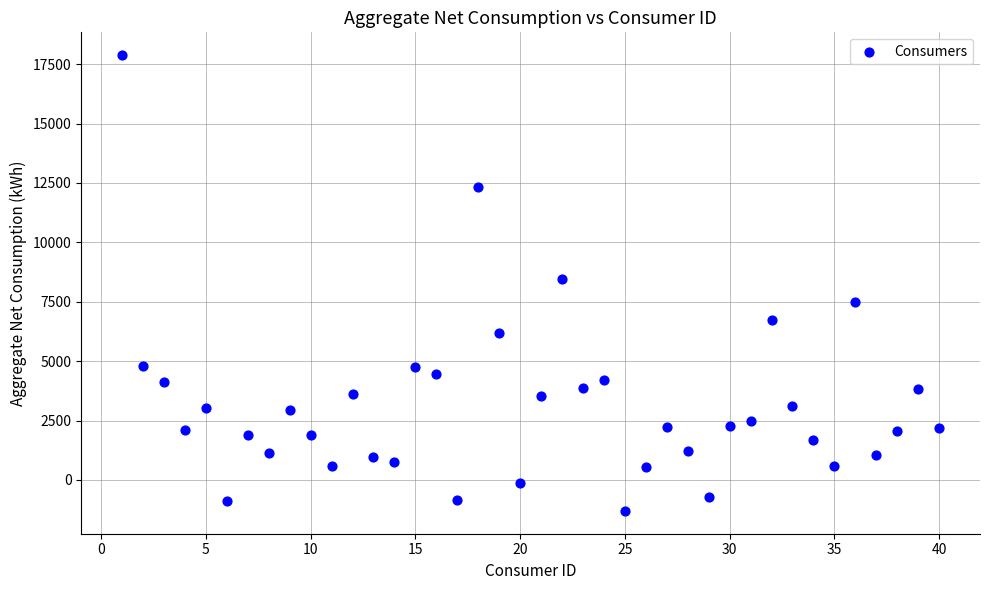

What is the range of Y values (max minus min)?

19183.5